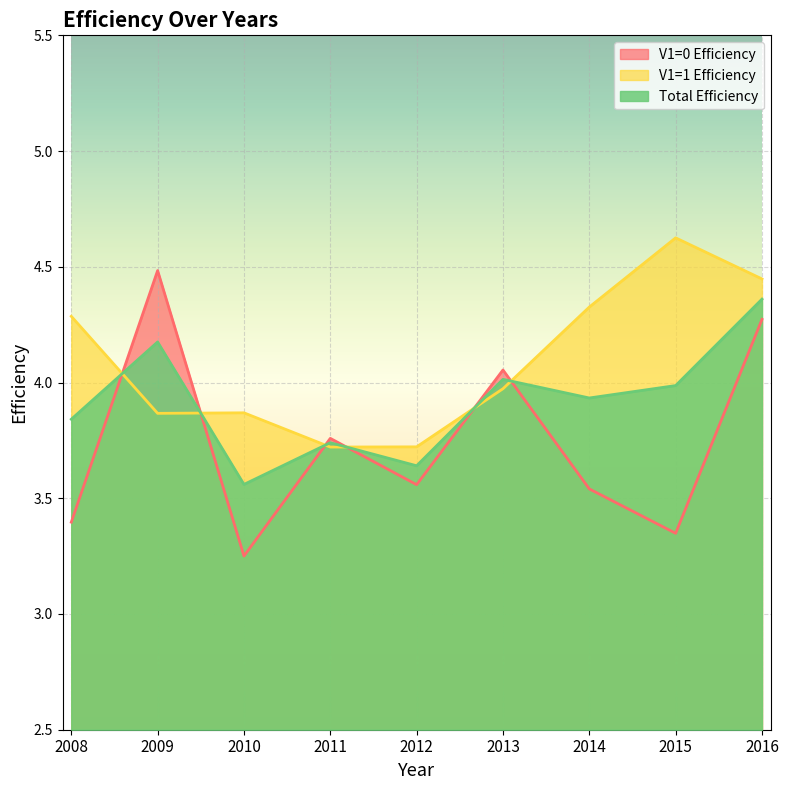

Does the chart display data point markers on the line(s)?

No